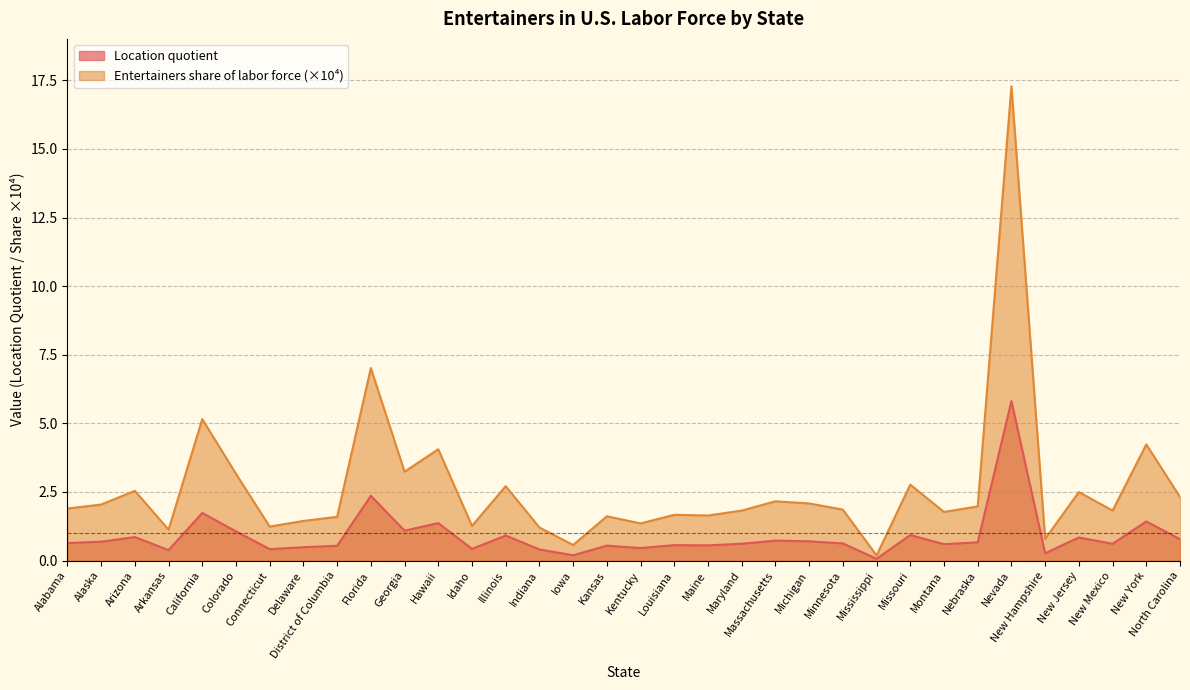

At which label is Location quotient closest to 2?

California